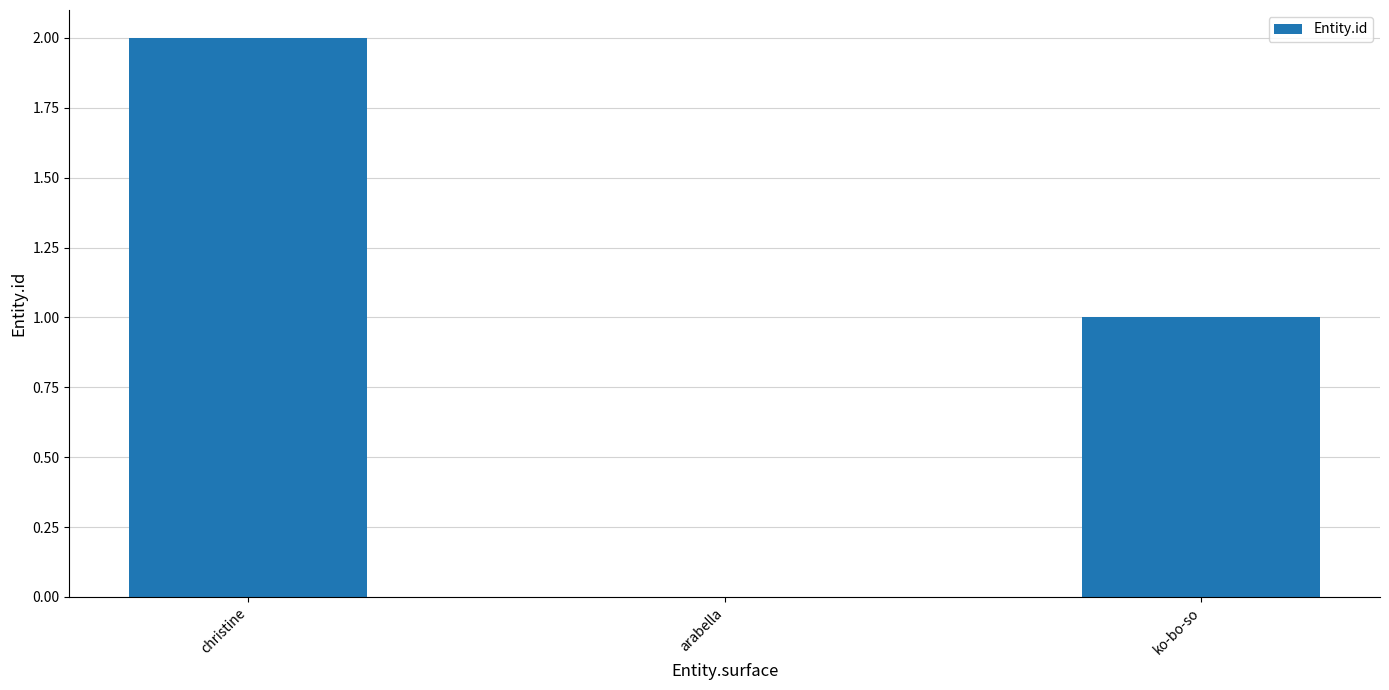

The value at arabella is 0. True or false?

True